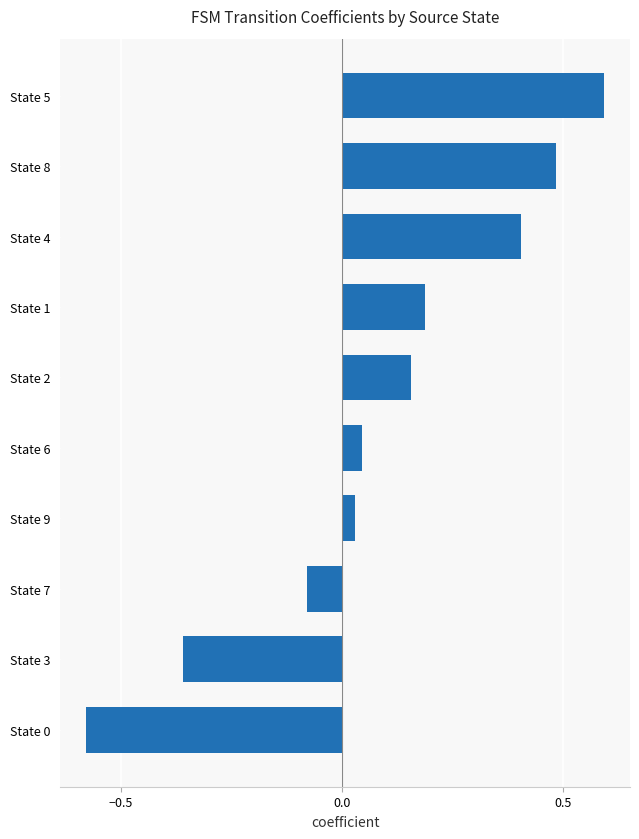

What is the maximum value shown in the chart?

0.6